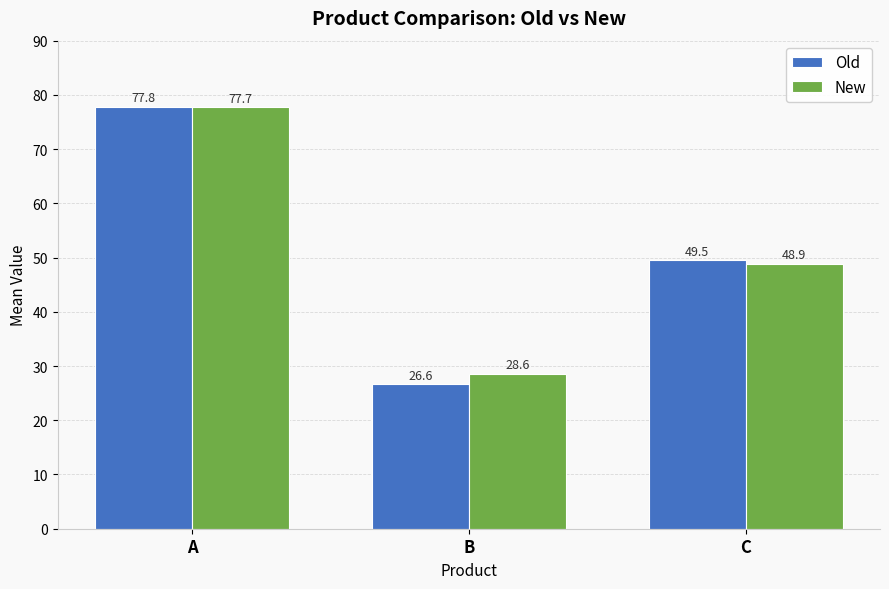

The New series shows 20.2 at A. True or false?

False